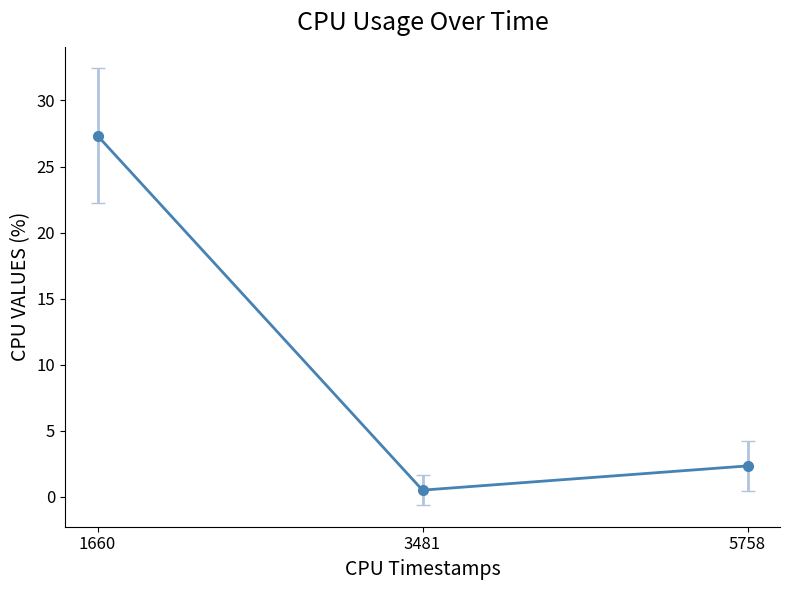

True or false: the data shows 27.3 at 1660.

True